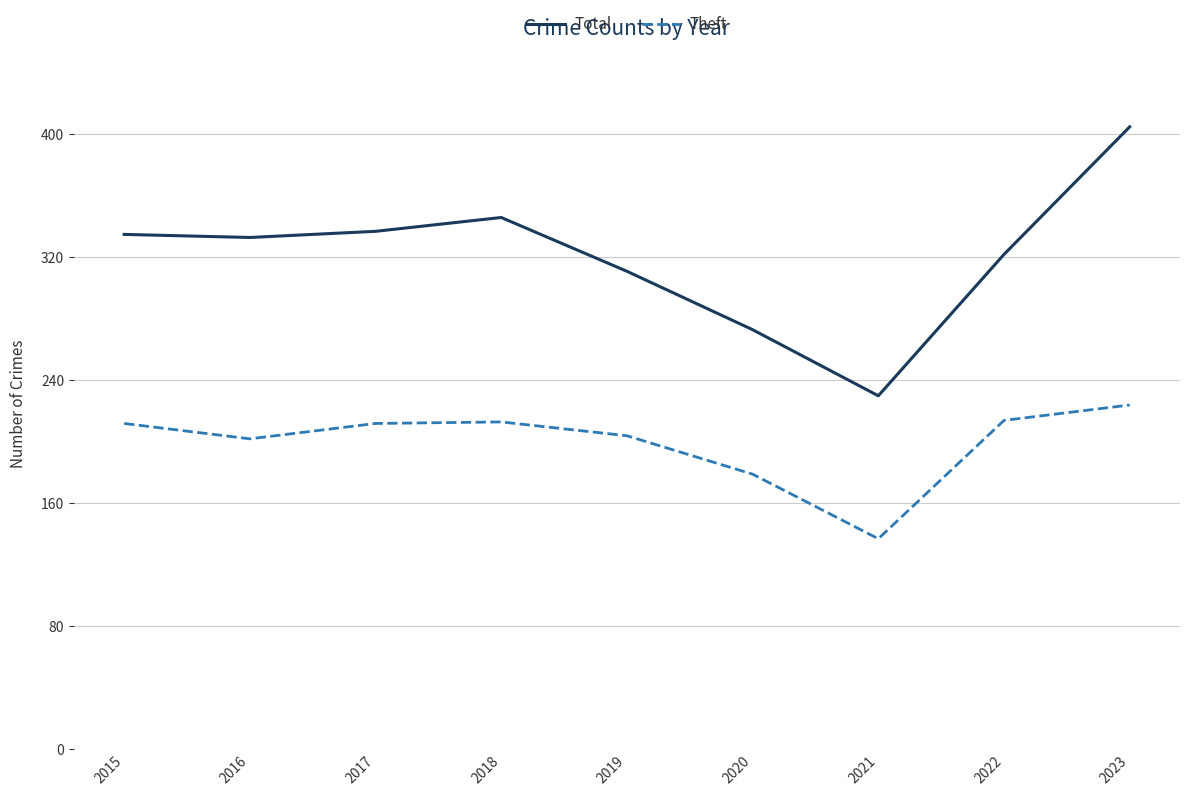

What is the sum of the Total values at 2021 and 2019?

541